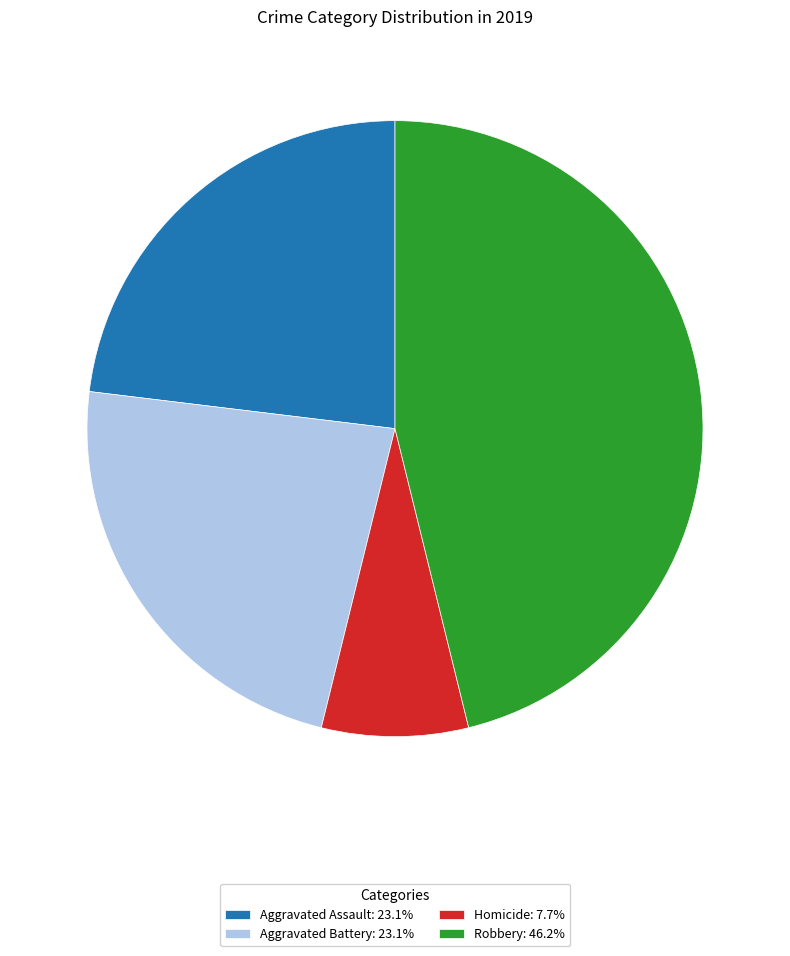

Is the sum of Aggravated Assault: 23.1% and Homicide: 7.7% greater than half?

No